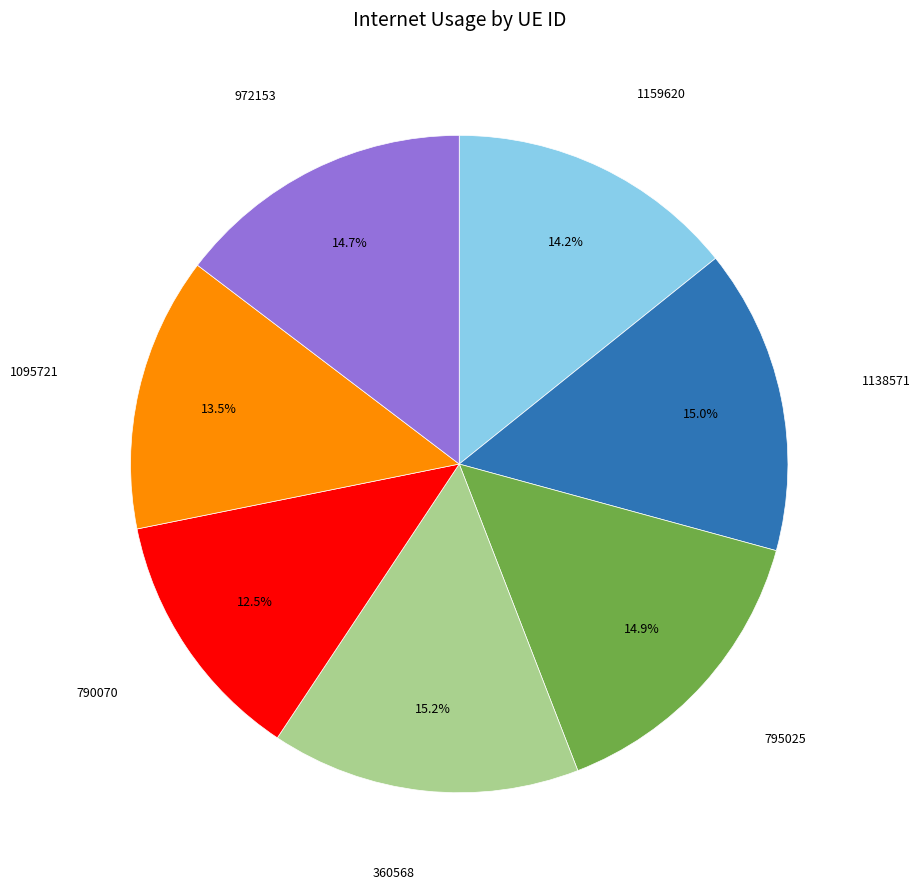

Count the number of slices in the pie.

7